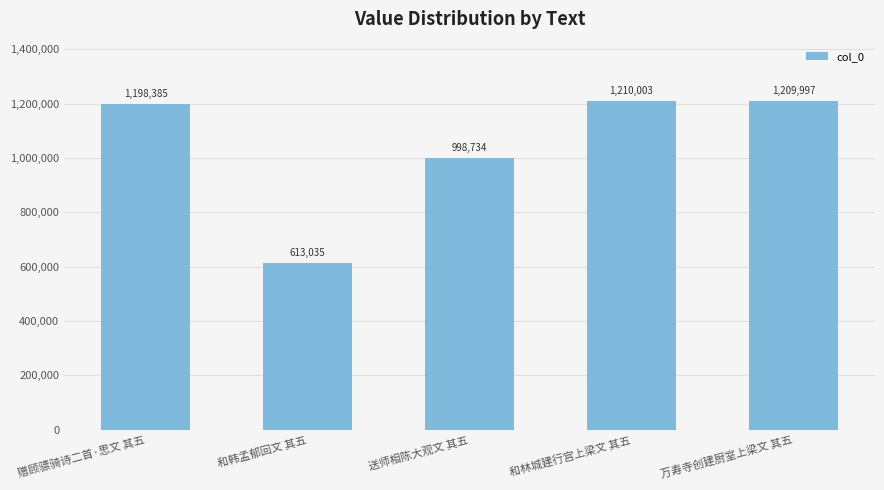

What is the difference between the maximum and minimum values?

596968